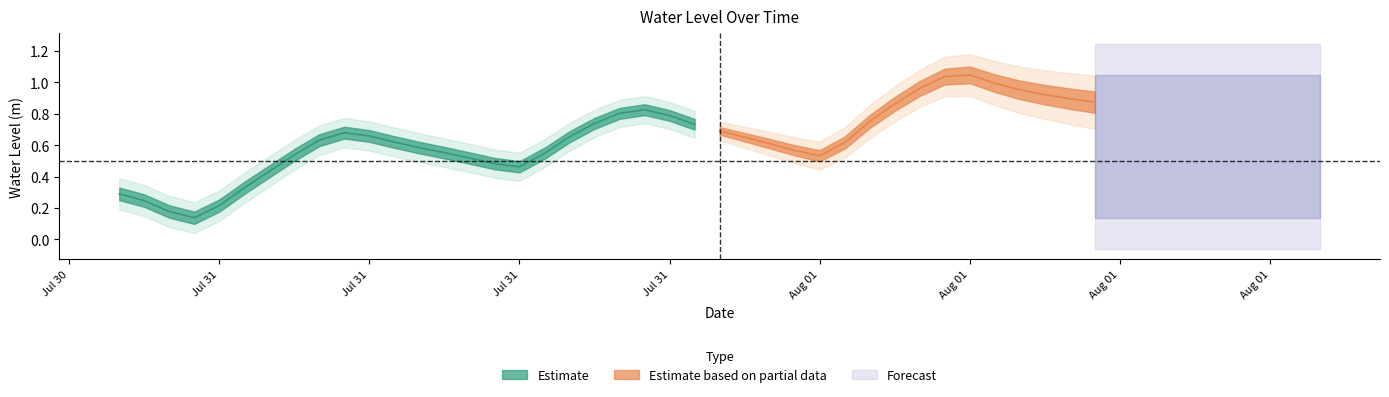

Where is the first local maximum?

2023-07-31 09:00:00